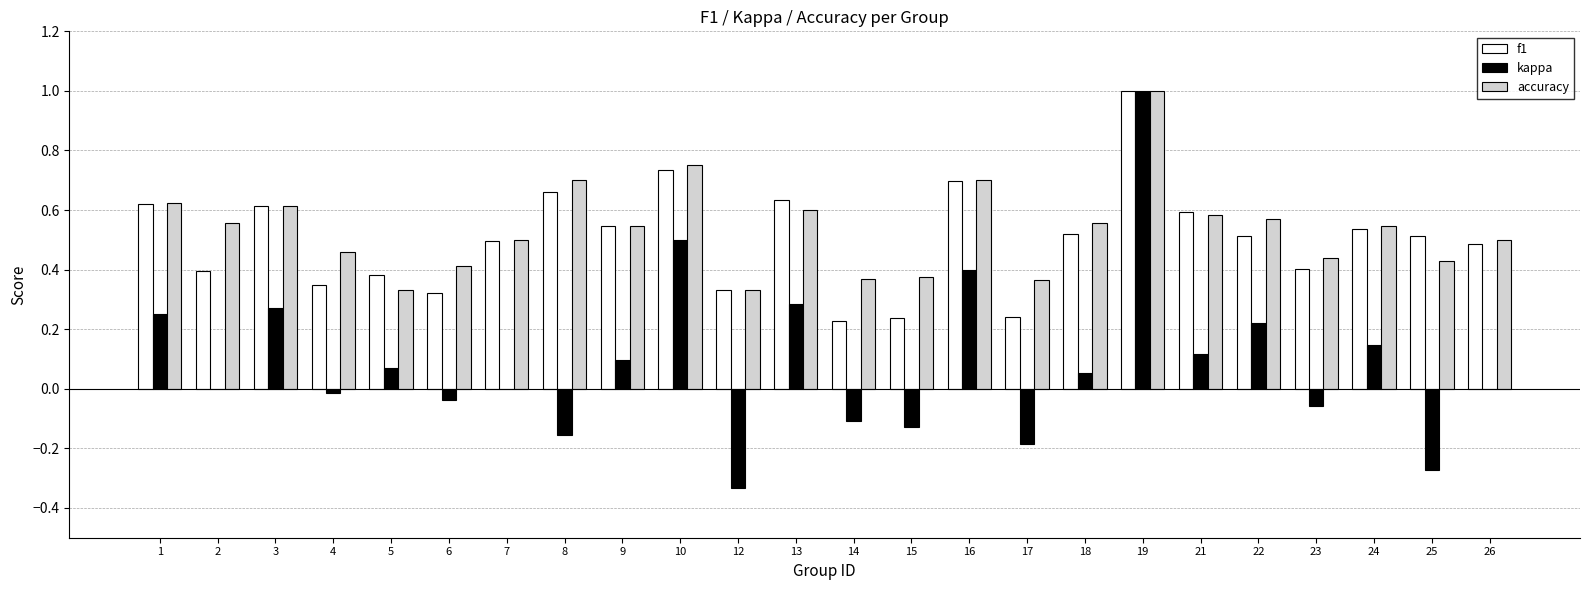

True or false: accuracy has a value of 0.5 at 9.

True